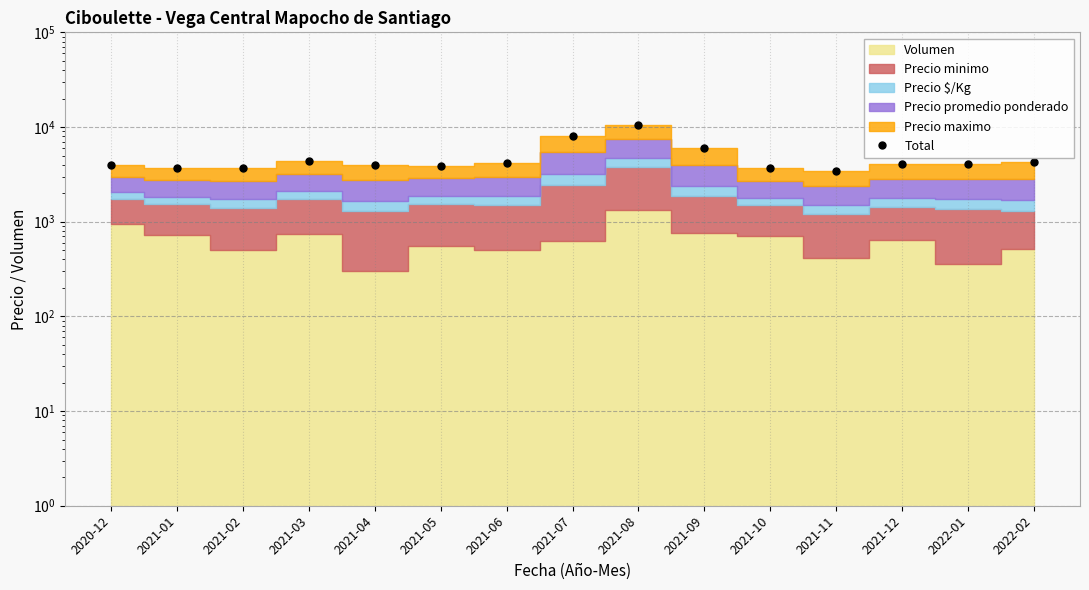

What is the smallest value displayed?

3410